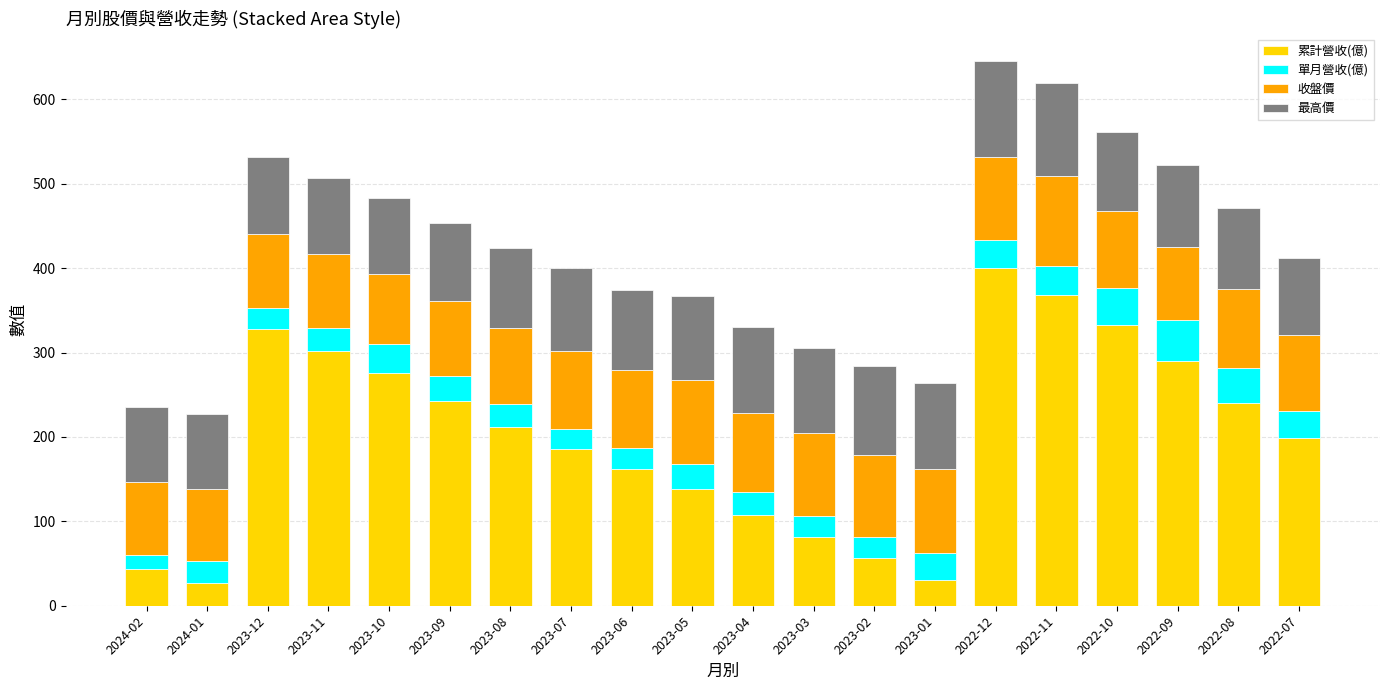

At which label does 累計營收(億) reach its peak?

2022-12